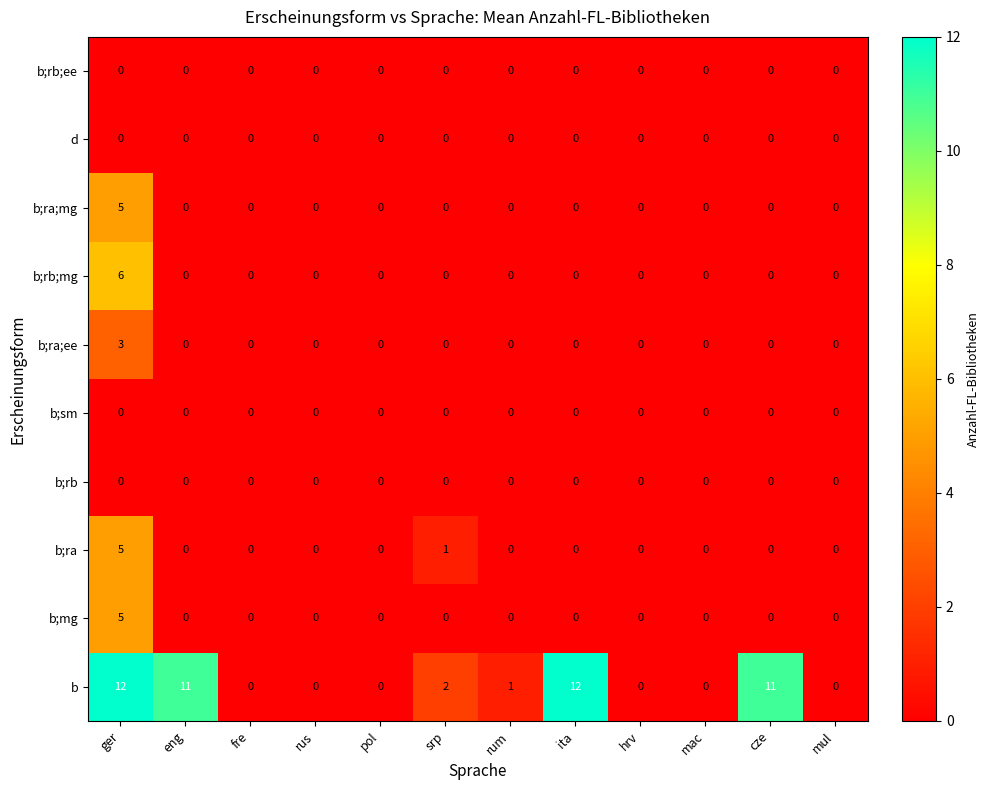

What is the total value across all series at eng?

11